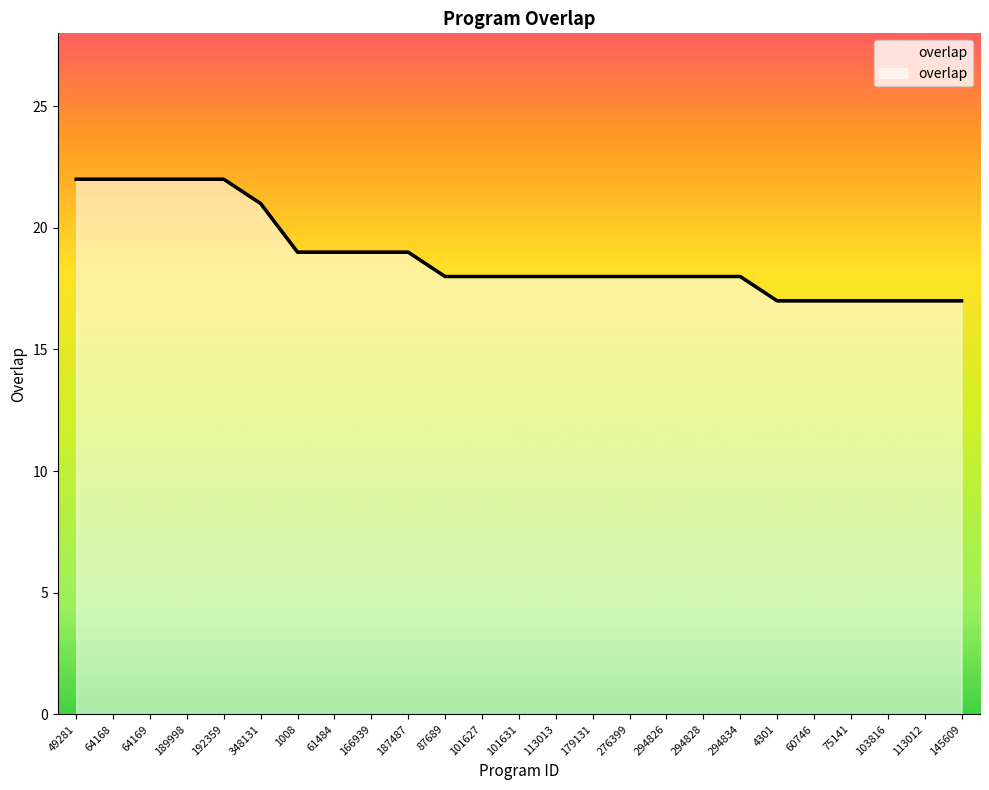

How many values are below 18?

6